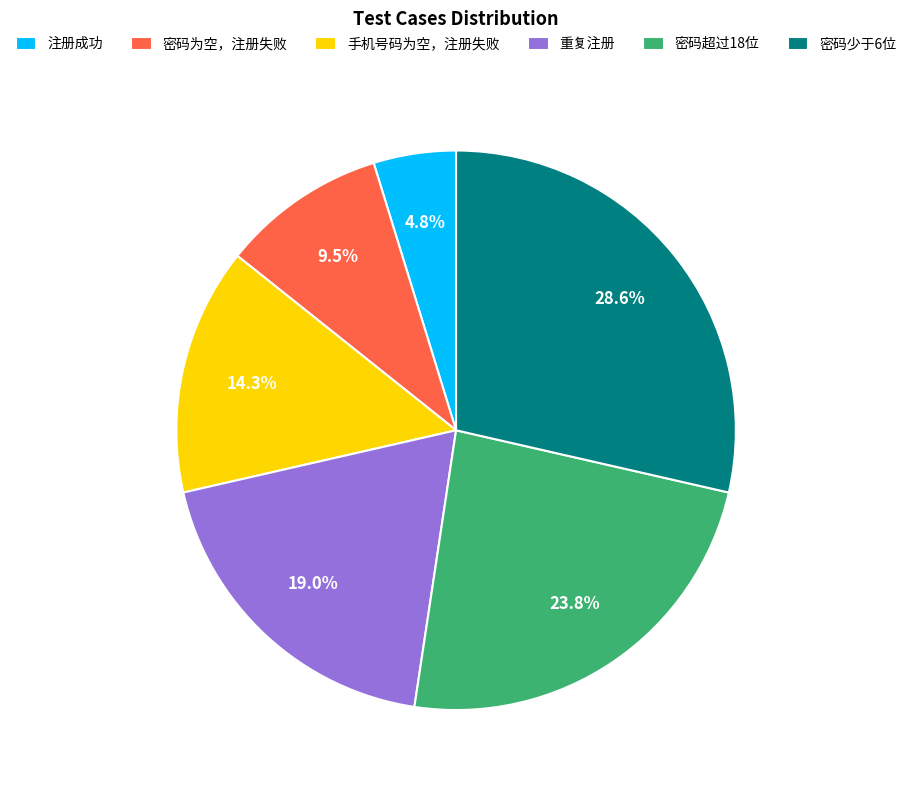

Does 注册成功 account for over 50% of the chart?

No